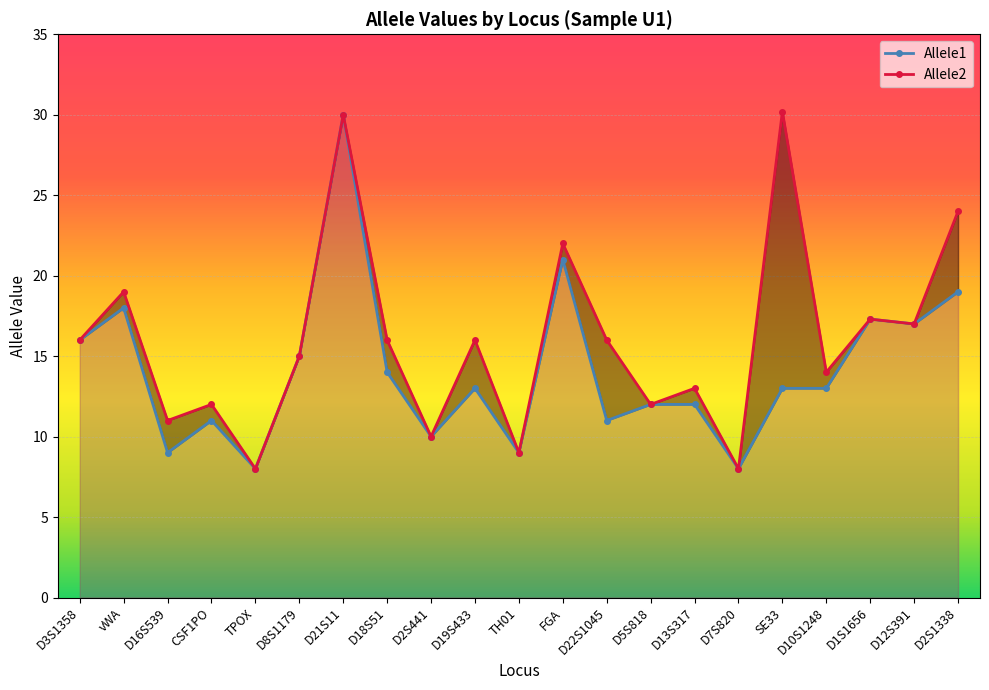

True or false: Allele1 has a value of 9.0 at D16S539.

True